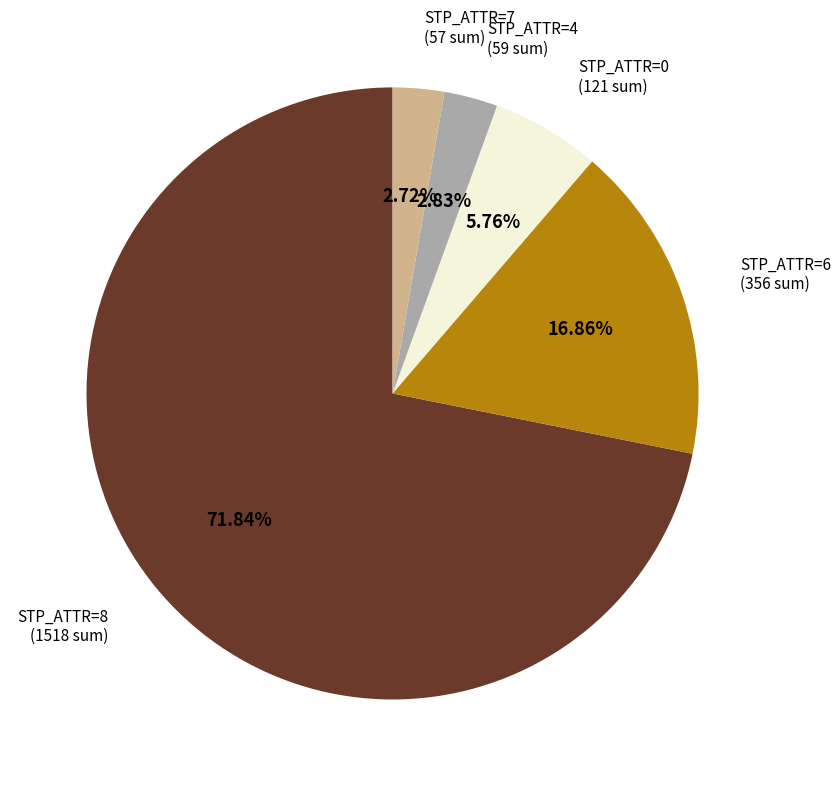

Is there a majority slice in this chart?

Yes